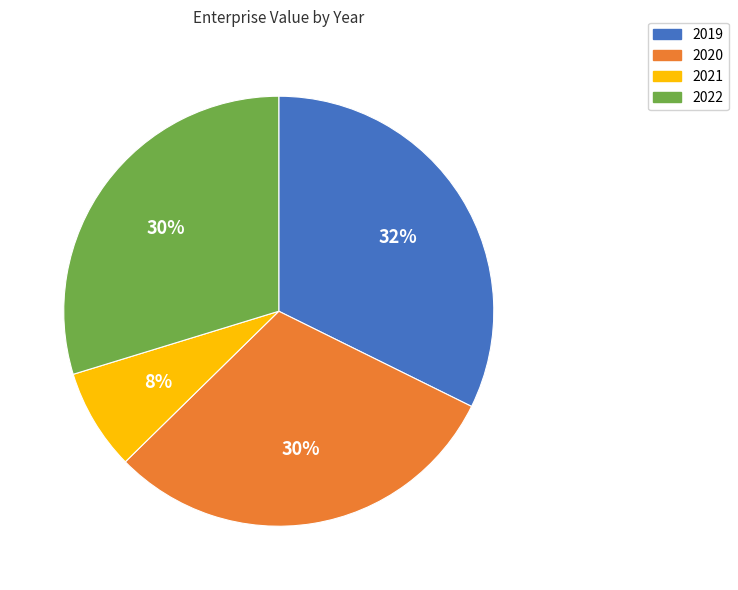

To the nearest percent, what is the average slice percentage?

25%